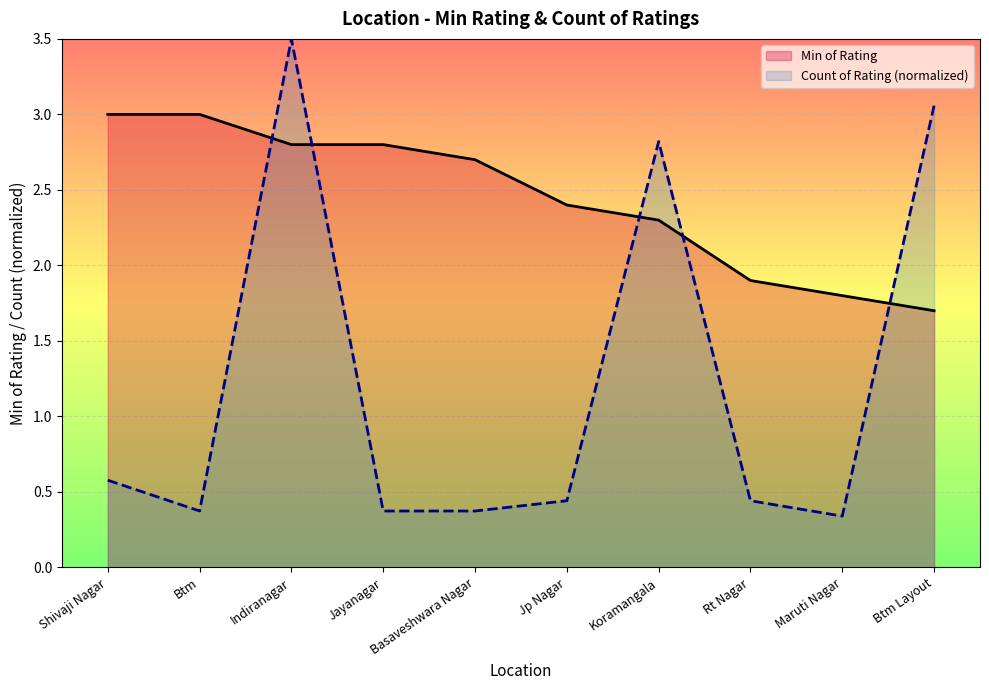

Which label corresponds to the smallest value in the chart?

Maruti Nagar